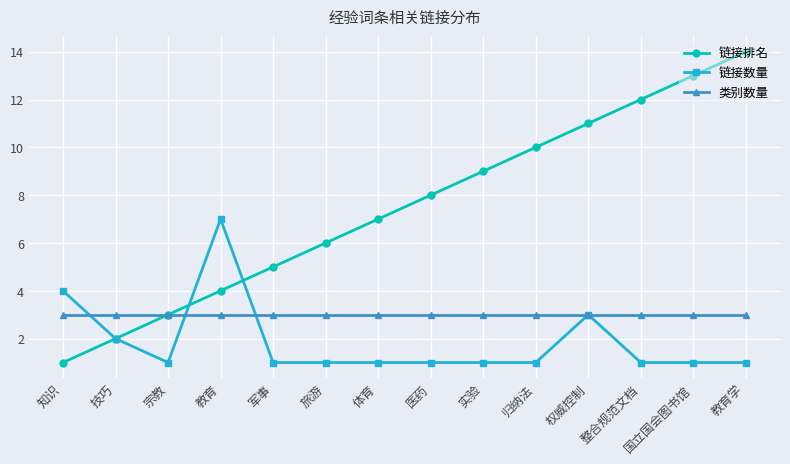

Reading left to right, transcribe all the data shown in this chart.

链接排名: 1	2	3	4	5	6	7	8	9	10	11	12	13	14
链接数量: 4	2	1	7	1	1	1	1	1	1	3	1	1	1
类别数量: 3	3	3	3	3	3	3	3	3	3	3	3	3	3